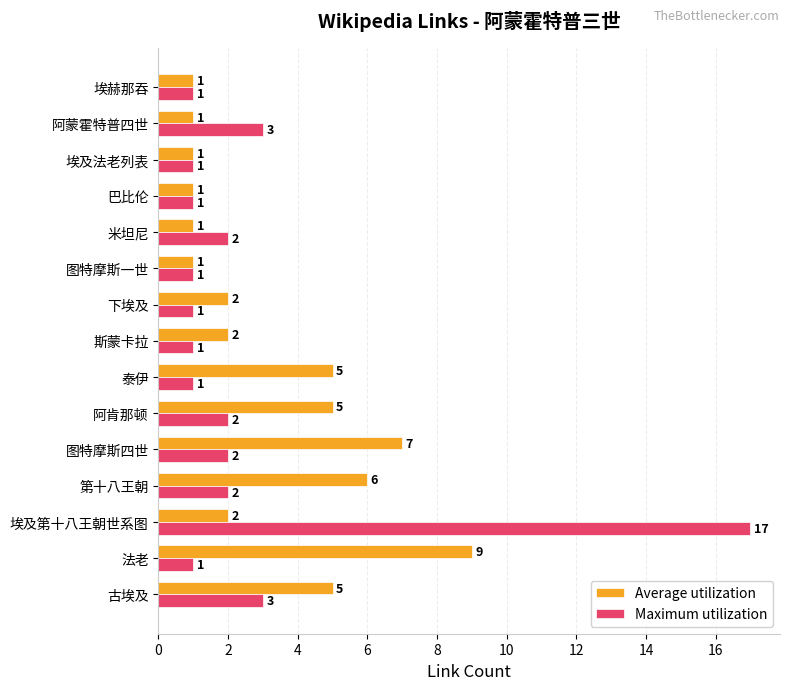

Is it true that Maximum utilization equals 2 at 图特摩斯四世?

True